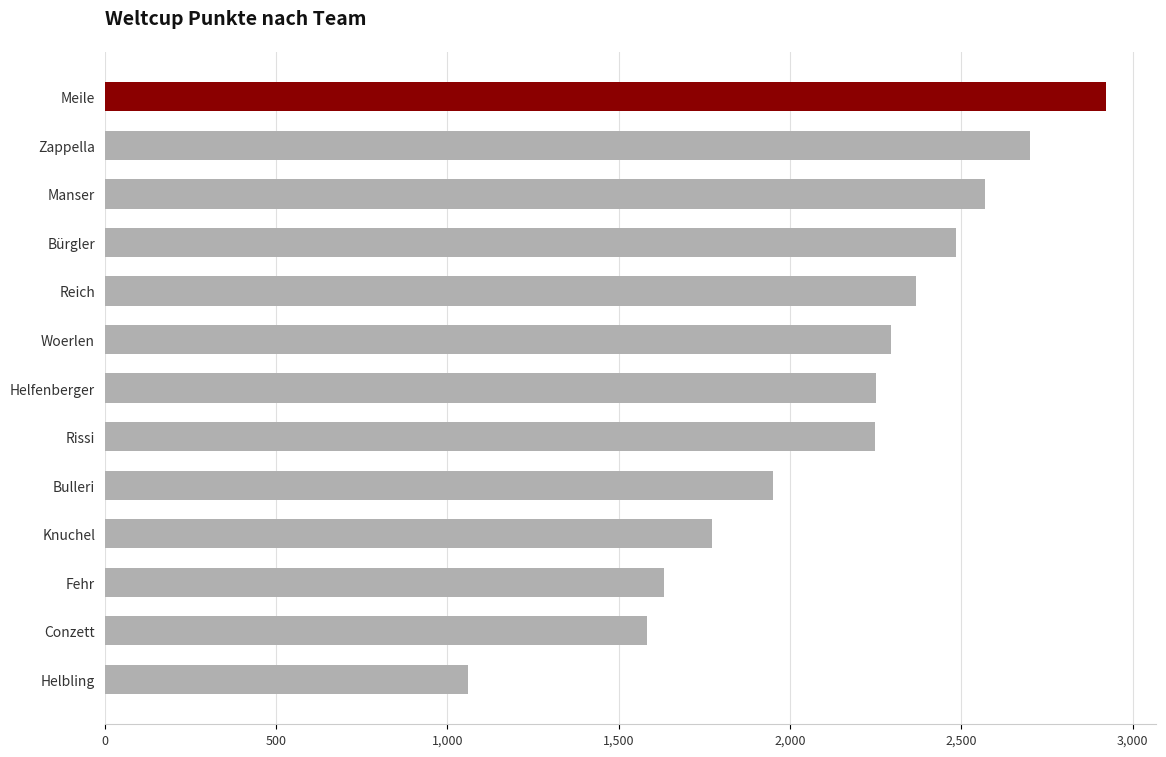

What is the average value?

2141